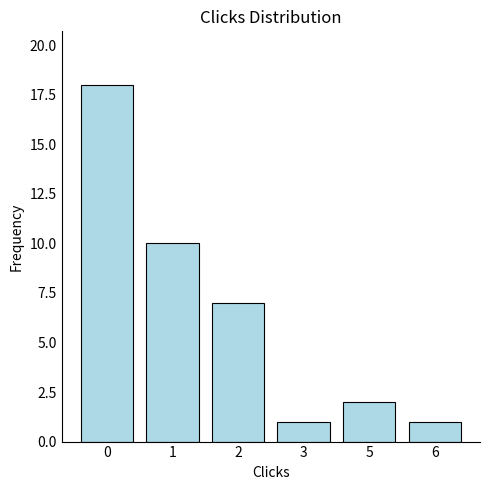

Read the value at 3.

1